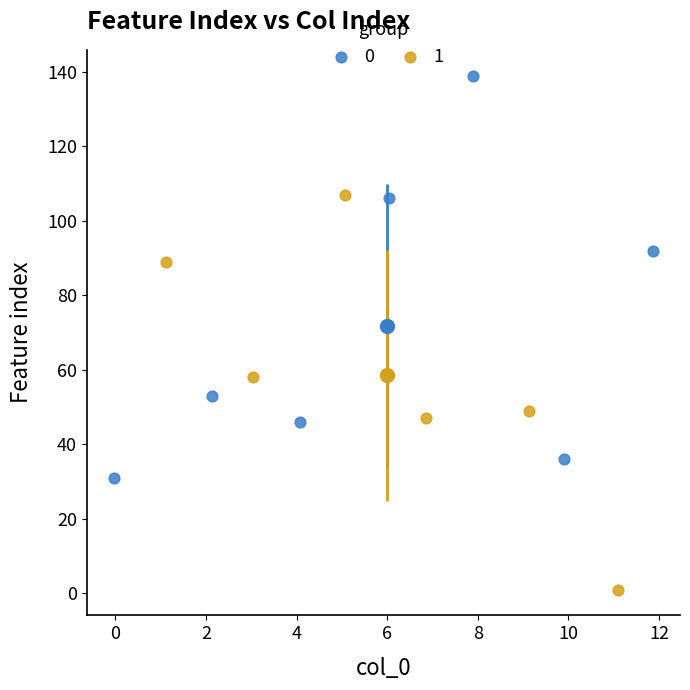

Which series reaches the maximum Y coordinate?

0